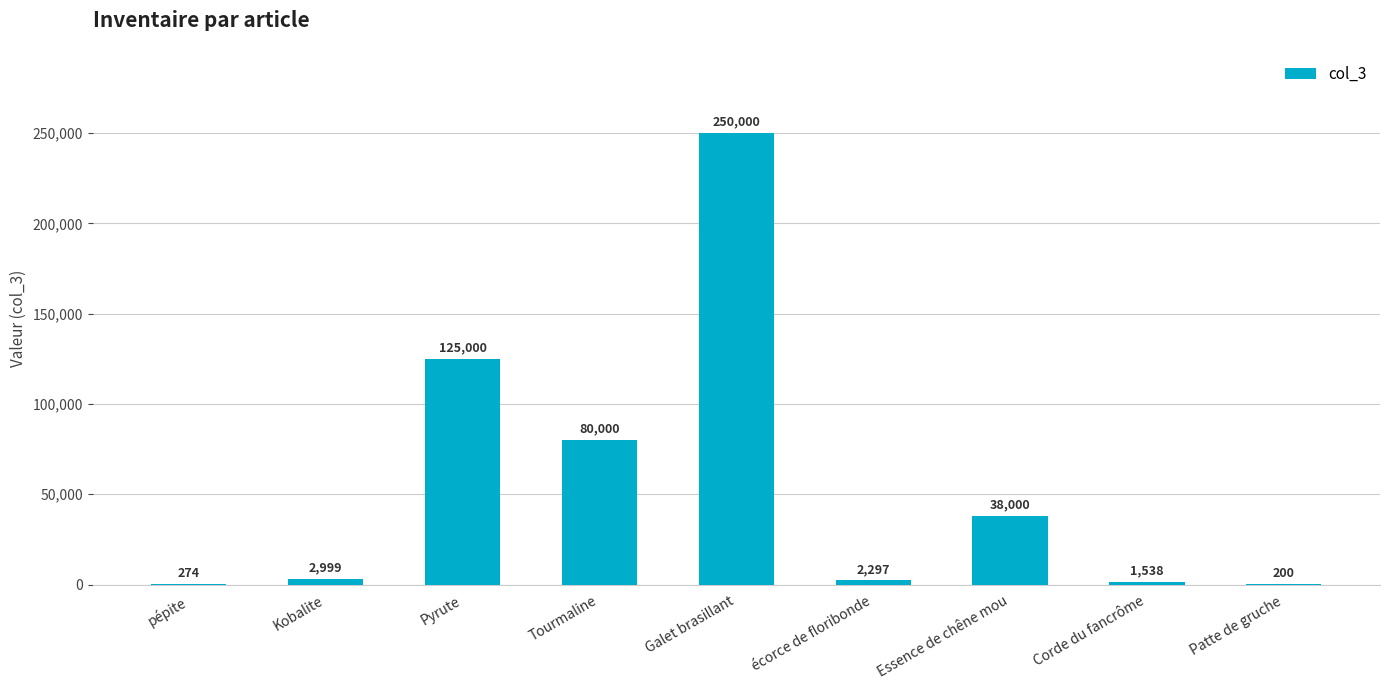

How many data points does each series have?

9